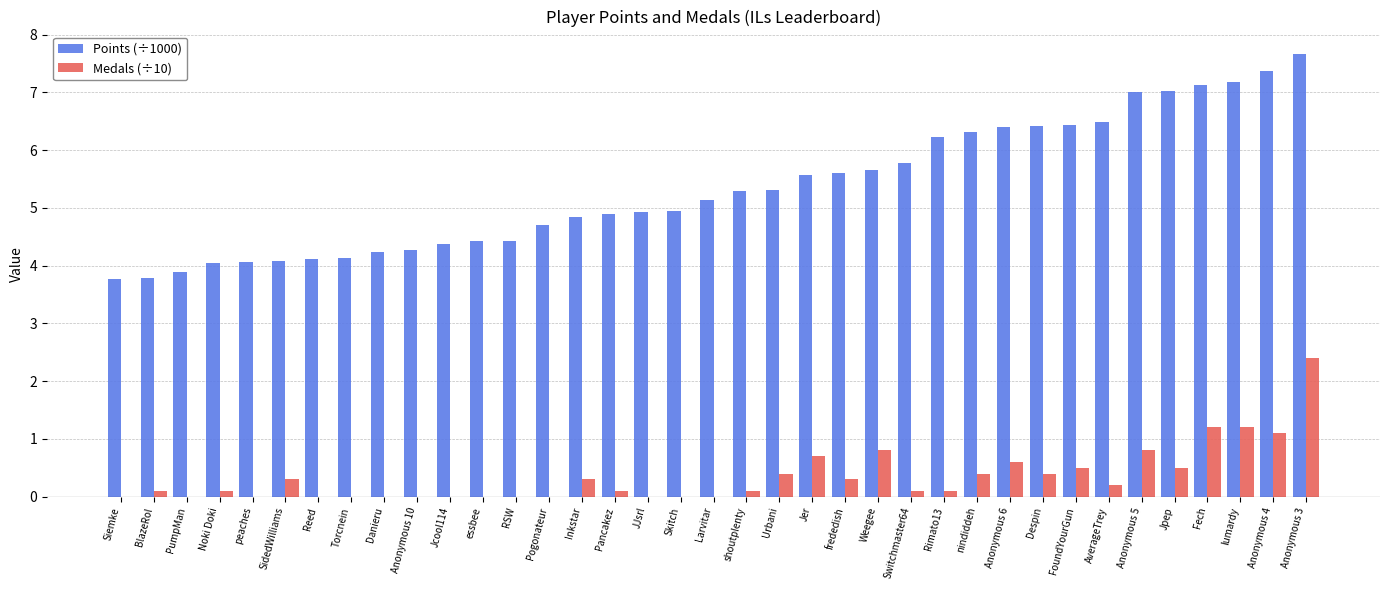

Count the number of categories in the chart.

37